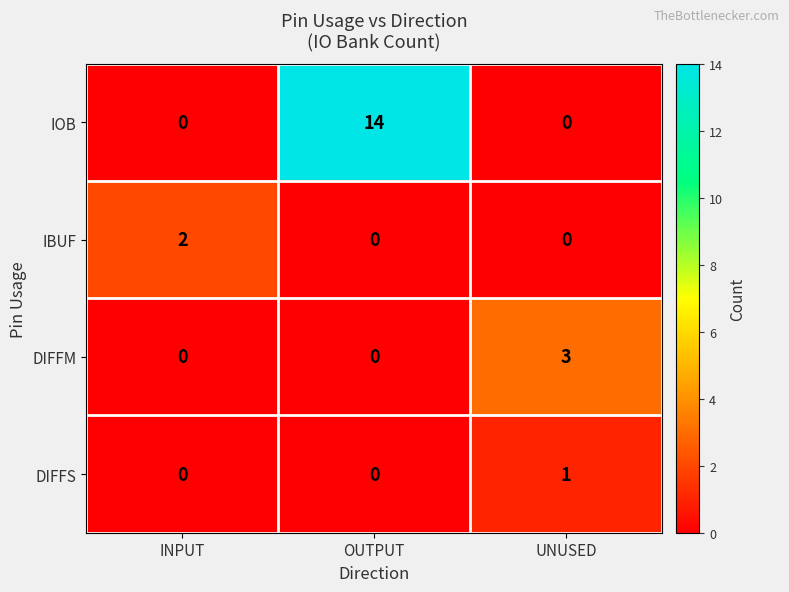

Between INPUT and OUTPUT, which series saw the biggest shift?

IOB